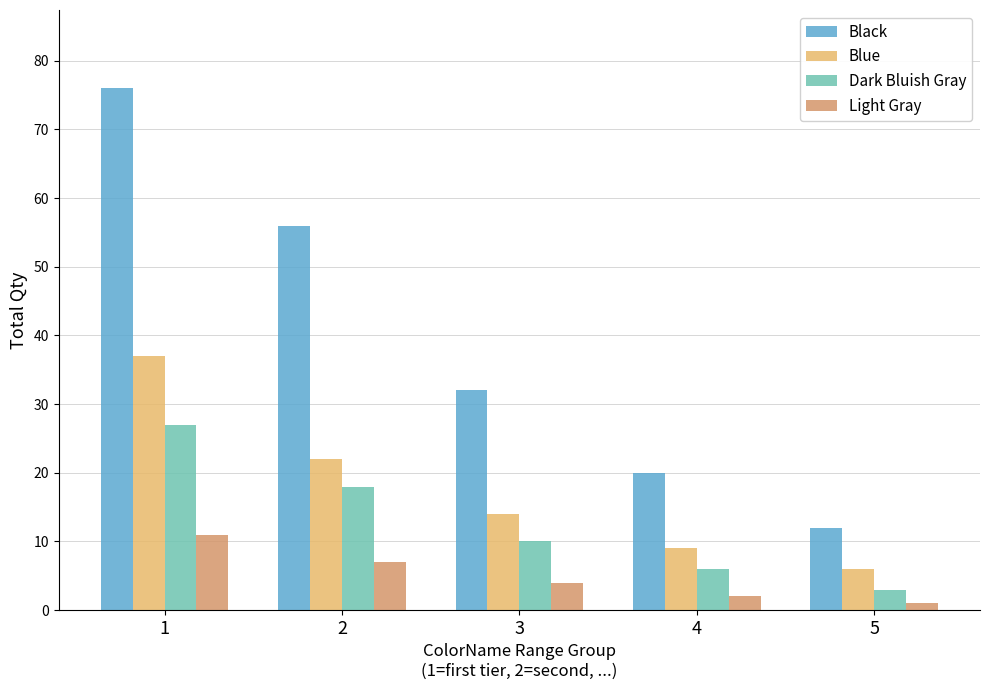

What is the difference between the second highest and minimum values in the Black series?

44